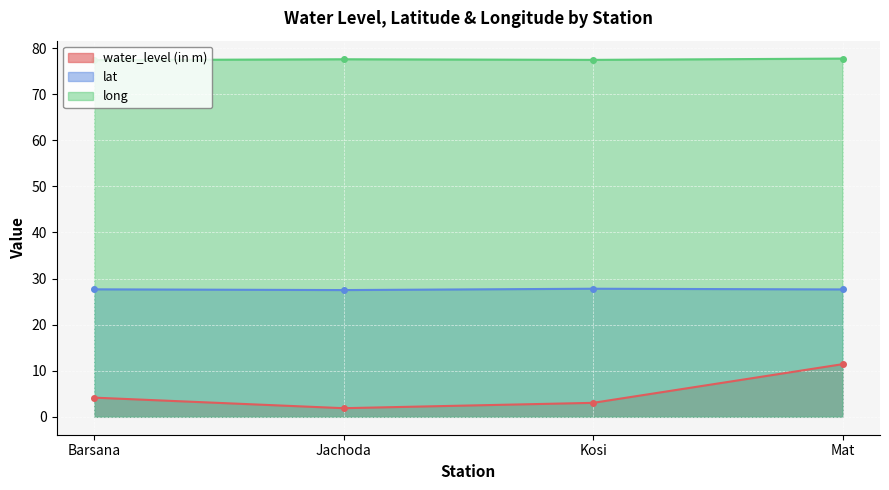

Does the chart display data point markers on the line(s)?

Yes